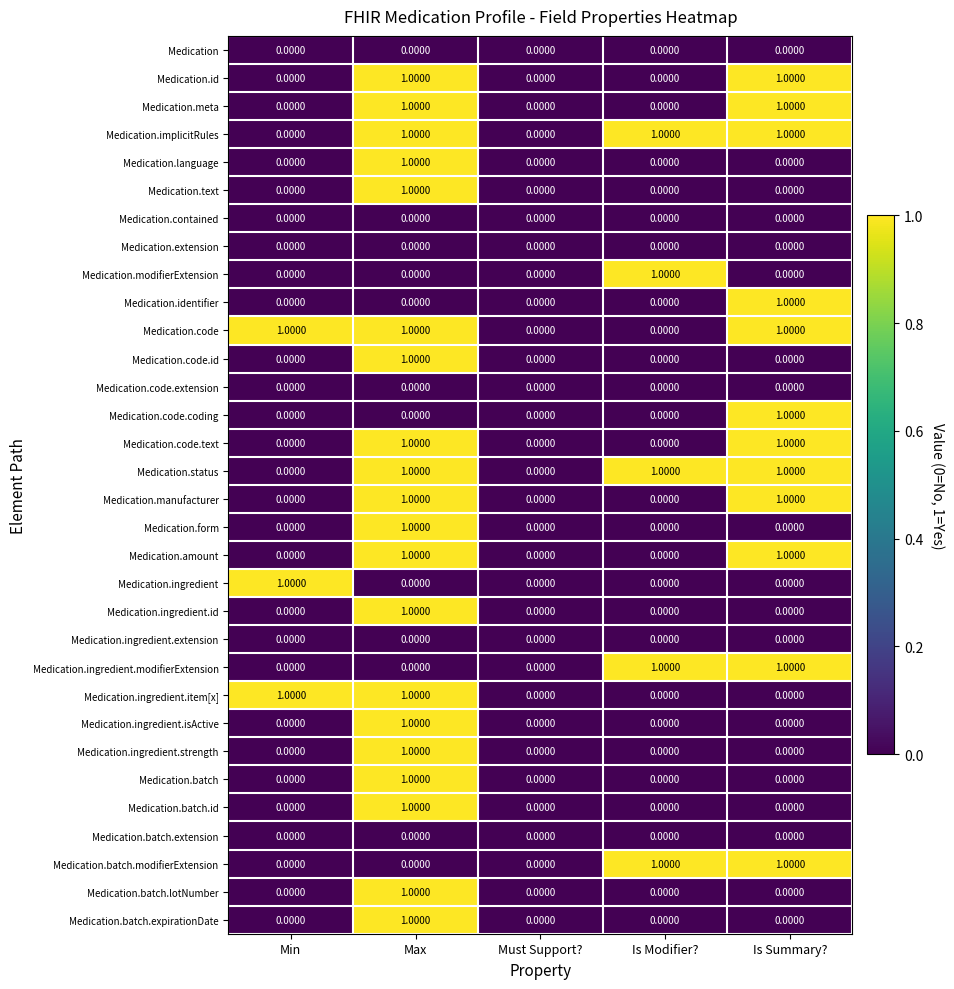

At which category is the sum across all series the highest?

Max